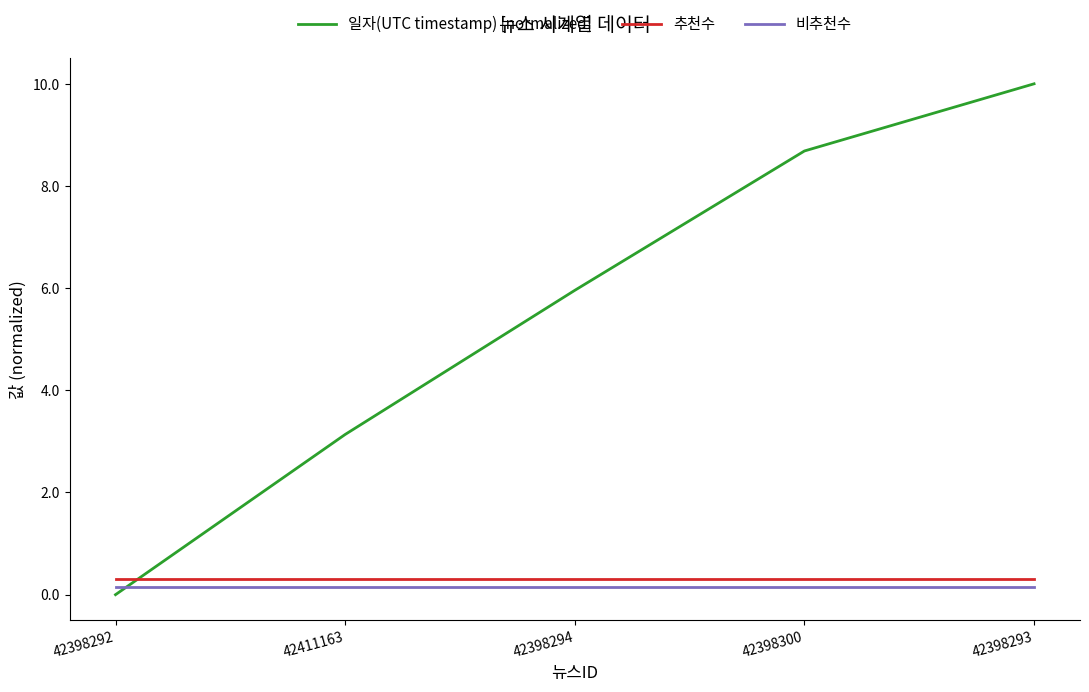

True or false: 추천수 and 비추천수 cross at least once.

False